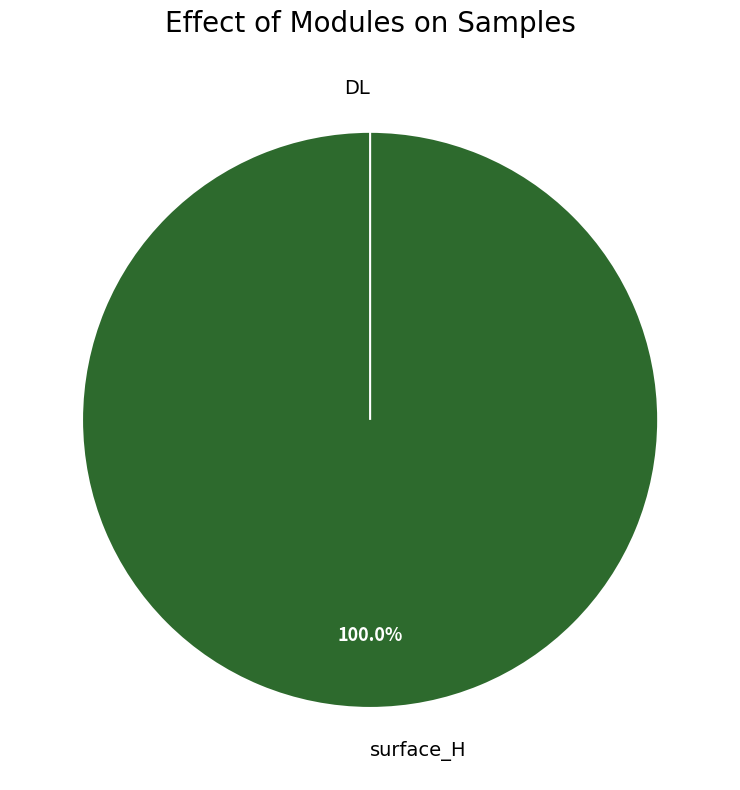

Which category has the smallest portion of the pie?

DL